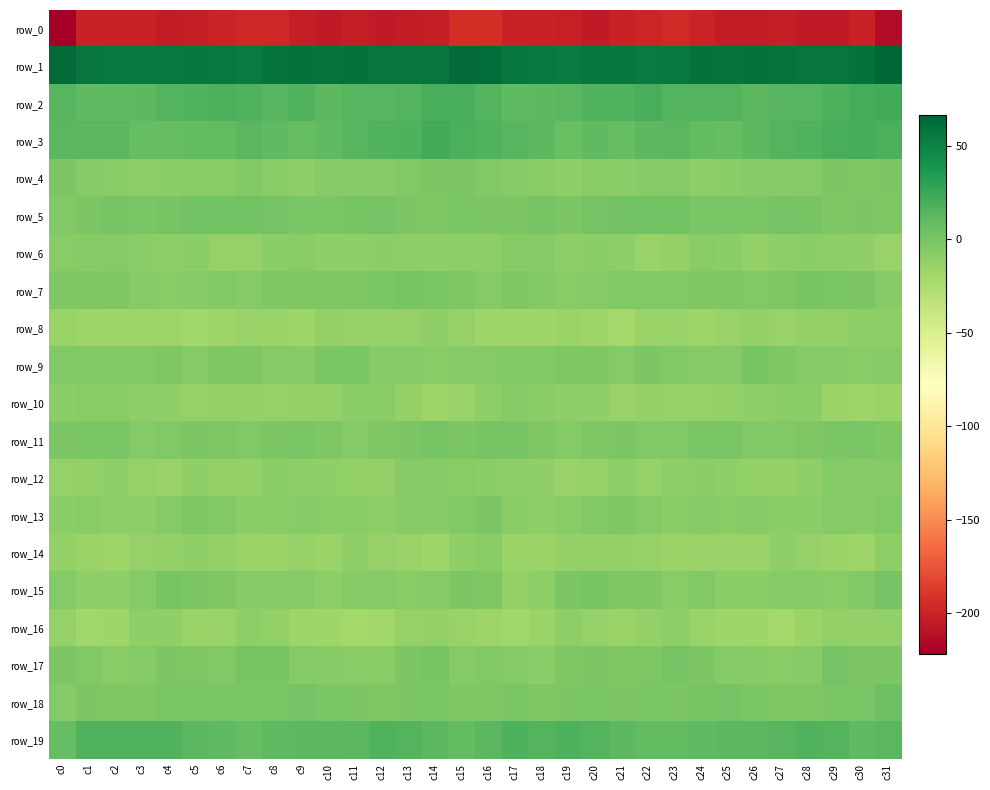

Reading left to right, extract all data points from this chart.

row_0: c0=-221.5	c1=-200.4	c2=-201.2	c3=-201.0	c4=-204.3	c5=-203.3	c6=-199.0	c7=-197.1	c8=-197.8	c9=-203.0	c10=-204.7	c11=-203.1	c12=-204.7	c13=-204.5	c14=-203.1	c15=-193.8	c16=-193.5	c17=-200.9	c18=-200.9	c19=-201.9	c20=-205.1	c21=-201.2	c22=-198.9	c23=-196.1	c24=-200.0	c25=-204.0	c26=-204.2	c27=-203.4	c28=-204.7	c29=-204.7	c30=-200.9	c31=-213.5
row_1: c0=63.5	c1=57.4	c2=55.7	c3=55.4	c4=56.1	c5=56.9	c6=55.1	c7=54.4	c8=58.7	c9=60.1	c10=59.3	c11=59.9	c12=57.4	c13=57.8	c14=58.3	c15=63.1	c16=62.0	c17=56.2	c18=55.9	c19=54.8	c20=57.1	c21=56.1	c22=54.2	c23=56.1	c24=59.9	c25=59.2	c26=60.2	c27=58.9	c28=57.5	c29=57.7	c30=59.9	c31=66.2
row_2: c0=14.4	c1=11.1	c2=11.0	c3=11.9	c4=15.1	c5=16.5	c6=18.6	c7=16.5	c8=13.4	c9=16.2	c10=11.7	c11=13.5	c12=13.6	c13=15.1	c14=19.8	c15=19.0	c16=15.5	c17=11.1	c18=11.5	c19=12.4	c20=16.3	c21=16.6	c22=19.1	c23=14.6	c24=14.5	c25=14.6	c26=11.6	c27=14.0	c28=13.8	c29=16.9	c30=20.6	c31=22.0
row_3: c0=12.9	c1=12.7	c2=12.4	c3=7.9	c4=8.7	c5=9.5	c6=9.1	c7=13.4	c8=10.9	c9=8.2	c10=10.2	c11=14.0	c12=15.8	c13=17.2	c14=21.4	c15=18.3	c16=16.0	c17=13.7	c18=11.2	c19=6.6	c20=10.4	c21=8.2	c22=11.4	c23=12.5	c24=9.8	c25=8.2	c26=11.6	c27=15.1	c28=15.9	c29=19.2	c30=20.5	c31=18.6
row_4: c0=-1.9	c1=-6.0	c2=-7.0	c3=-9.7	c4=-8.6	c5=-7.8	c6=-7.7	c7=-4.1	c8=-7.5	c9=-10.3	c10=-6.7	c11=-6.0	c12=-5.0	c13=-3.6	c14=-1.4	c15=-2.3	c16=-3.7	c17=-6.2	c18=-7.3	c19=-10.5	c20=-7.1	c21=-8.5	c22=-6.1	c23=-4.6	c24=-9.3	c25=-8.9	c26=-6.4	c27=-5.6	c28=-5.0	c29=-2.0	c30=-2.5	c31=-1.3
row_5: c0=-4.4	c1=-2.3	c2=0.4	c3=-0.8	c4=0.3	c5=2.2	c6=3.1	c7=2.6	c8=1.1	c9=-1.1	c10=-0.4	c11=0.3	c12=1.4	c13=-1.6	c14=-3.0	c15=-0.8	c16=-2.0	c17=-1.3	c18=0.9	c19=-1.5	c20=1.6	c21=2.5	c22=2.8	c23=2.5	c24=-0.3	c25=-0.4	c26=-0.8	c27=1.1	c28=0.6	c29=-3.1	c30=-2.3	c31=-2.8
row_6: c0=-7.1	c1=-6.8	c2=-5.1	c3=-8.2	c4=-9.9	c5=-8.5	c6=-13.1	c7=-13.6	c8=-8.8	c9=-7.8	c10=-10.5	c11=-10.4	c12=-8.7	c13=-9.1	c14=-10.3	c15=-9.9	c16=-9.3	c17=-6.3	c18=-5.4	c19=-9.8	c20=-9.0	c21=-10.0	c22=-14.4	c23=-11.7	c24=-7.7	c25=-8.9	c26=-11.5	c27=-9.6	c28=-8.5	c29=-9.8	c30=-11.1	c31=-14.6
row_7: c0=-3.4	c1=-3.1	c2=-3.1	c3=-6.6	c4=-6.9	c5=-4.7	c6=-4.0	c7=-5.0	c8=-3.3	c9=-2.9	c10=-3.4	c11=-3.0	c12=-0.6	c13=0.1	c14=-0.9	c15=-3.1	c16=-5.4	c17=-3.1	c18=-4.2	c19=-7.3	c20=-6.3	c21=-4.1	c22=-4.5	c23=-4.5	c24=-2.7	c25=-3.2	c26=-3.5	c27=-2.5	c28=0.5	c29=-0.4	c30=-1.9	c31=-5.9
row_8: c0=-15.3	c1=-16.6	c2=-17.8	c3=-16.0	c4=-15.9	c5=-19.1	c6=-17.3	c7=-14.0	c8=-15.0	c9=-16.5	c10=-11.9	c11=-13.3	c12=-12.7	c13=-12.5	c14=-10.3	c15=-12.8	c16=-18.1	c17=-17.8	c18=-17.3	c19=-15.4	c20=-17.2	c21=-19.5	c22=-15.5	c23=-13.7	c24=-16.4	c25=-14.4	c26=-12.1	c27=-13.6	c28=-12.1	c29=-12.1	c30=-10.0	c31=-9.9
row_9: c0=-4.0	c1=-4.2	c2=-3.8	c3=-3.8	c4=-2.5	c5=-5.3	c6=-3.2	c7=-2.5	c8=-4.8	c9=-6.4	c10=-1.1	c11=-0.5	c12=-6.0	c13=-5.8	c14=-6.9	c15=-5.4	c16=-4.6	c17=-4.0	c18=-4.1	c19=-3.0	c20=-3.2	c21=-5.5	c22=-1.8	c23=-3.7	c24=-5.5	c25=-5.1	c26=0.6	c27=-3.3	c28=-5.7	c29=-6.4	c30=-7.0	c31=-6.8
row_10: c0=-8.2	c1=-7.0	c2=-7.1	c3=-10.6	c4=-10.6	c5=-13.1	c6=-12.4	c7=-11.8	c8=-13.3	c9=-11.9	c10=-12.2	c11=-9.0	c12=-7.9	c13=-12.2	c14=-16.6	c15=-13.6	c16=-9.6	c17=-6.3	c18=-8.6	c19=-10.7	c20=-11.3	c21=-13.7	c22=-11.4	c23=-12.9	c24=-12.7	c25=-12.4	c26=-11.1	c27=-8.3	c28=-8.7	c29=-14.7	c30=-16.4	c31=-14.7
row_11: c0=-1.9	c1=-0.3	c2=-1.0	c3=-5.1	c4=-3.5	c5=-1.9	c6=-3.0	c7=-3.9	c8=-2.2	c9=-0.1	c10=-2.7	c11=-4.9	c12=-2.4	c13=-1.5	c14=0.4	c15=-1.9	c16=0.4	c17=0.4	c18=-2.6	c19=-5.0	c20=-2.6	c21=-2.1	c22=-3.7	c23=-3.8	c24=-1.1	c25=-0.3	c26=-4.4	c27=-3.6	c28=-2.4	c29=-0.4	c30=-0.6	c31=-2.6
row_12: c0=-13.0	c1=-11.6	c2=-10.7	c3=-13.1	c4=-14.2	c5=-10.8	c6=-11.5	c7=-11.6	c8=-8.2	c9=-10.8	c10=-11.2	c11=-12.4	c12=-11.9	c13=-6.7	c14=-5.9	c15=-7.3	c16=-8.0	c17=-10.7	c18=-10.9	c19=-14.0	c20=-13.3	c21=-10.0	c22=-12.8	c23=-9.9	c24=-9.0	c25=-10.4	c26=-12.0	c27=-12.4	c28=-10.6	c29=-5.2	c30=-6.3	c31=-6.2
row_13: c0=-8.3	c1=-7.7	c2=-9.4	c3=-10.0	c4=-5.4	c5=-3.1	c6=-3.6	c7=-8.2	c8=-7.0	c9=-6.8	c10=-6.9	c11=-7.1	c12=-9.8	c13=-6.1	c14=-6.6	c15=-3.7	c16=-1.4	c17=-7.3	c18=-10.3	c19=-8.0	c20=-4.5	c21=-2.6	c22=-5.7	c23=-8.0	c24=-6.5	c25=-7.1	c26=-6.6	c27=-8.3	c28=-9.0	c29=-5.6	c30=-6.2	c31=-3.9
row_14: c0=-11.4	c1=-14.7	c2=-16.3	c3=-13.5	c4=-11.7	c5=-11.2	c6=-12.0	c7=-15.0	c8=-15.6	c9=-13.1	c10=-15.0	c11=-11.2	c12=-12.6	c13=-14.2	c14=-17.1	c15=-10.7	c16=-7.5	c17=-15.5	c18=-15.6	c19=-12.1	c20=-11.7	c21=-11.5	c22=-12.6	c23=-15.7	c24=-14.5	c25=-14.0	c26=-13.9	c27=-10.7	c28=-13.5	c29=-15.5	c30=-16.1	c31=-9.1
row_15: c0=-5.5	c1=-11.3	c2=-11.0	c3=-4.9	c4=0.5	c5=-2.1	c6=-3.2	c7=-6.1	c8=-5.8	c9=-5.6	c10=-9.8	c11=-5.8	c12=-5.7	c13=-7.3	c14=-5.9	c15=-1.6	c16=-3.1	c17=-11.9	c18=-9.1	c19=-2.2	c20=0.2	c21=-3.1	c22=-3.2	c23=-7.0	c24=-4.6	c25=-8.1	c26=-8.3	c27=-5.1	c28=-6.3	c29=-7.6	c30=-4.2	c31=1.1
row_16: c0=-12.6	c1=-18.1	c2=-17.9	c3=-11.0	c4=-10.9	c5=-15.5	c6=-14.1	c7=-10.1	c8=-12.0	c9=-16.8	c10=-17.4	c11=-19.8	c12=-18.1	c13=-12.9	c14=-11.8	c15=-14.5	c16=-16.2	c17=-19.2	c18=-15.5	c19=-9.7	c20=-13.2	c21=-15.5	c22=-12.5	c23=-10.2	c24=-13.8	c25=-17.4	c26=-17.8	c27=-20.1	c28=-15.7	c29=-12.2	c30=-12.2	c31=-12.1
row_17: c0=-1.9	c1=-3.6	c2=-7.6	c3=-5.2	c4=-1.3	c5=-3.4	c6=-3.5	c7=0.4	c8=0.8	c9=-4.6	c10=-6.1	c11=-7.3	c12=-7.4	c13=-1.3	c14=0.6	c15=-4.9	c16=-3.8	c17=-4.6	c18=-8.2	c19=-2.7	c20=-2.0	c21=-3.4	c22=-2.9	c23=1.4	c24=-1.2	c25=-5.3	c26=-6.7	c27=-7.5	c28=-6.0	c29=1.1	c30=-1.2	c31=-2.2
row_18: c0=-5.5	c1=-2.1	c2=-2.4	c3=-2.7	c4=-0.4	c5=-1.1	c6=-0.9	c7=-0.6	c8=-0.7	c9=1.7	c10=-0.4	c11=-2.2	c12=-2.7	c13=-1.5	c14=-1.1	c15=-2.5	c16=-2.9	c17=-0.9	c18=-3.4	c19=-1.4	c20=-0.4	c21=-1.3	c22=-0.5	c23=-1.5	c24=0.6	c25=1.0	c26=-1.0	c27=-2.7	c28=-2.5	c29=-0.9	c30=-0.6	c31=4.8
row_19: c0=8.4	c1=16.3	c2=16.2	c3=16.0	c4=16.7	c5=13.2	c6=10.4	c7=8.7	c8=10.1	c9=11.3	c10=11.9	c11=12.9	c12=16.2	c13=15.5	c14=11.5	c15=9.7	c16=13.4	c17=17.6	c18=15.3	c19=17.3	c20=15.3	c21=12.2	c22=9.7	c23=9.0	c24=10.6	c25=11.5	c26=12.0	c27=14.3	c28=16.0	c29=14.5	c30=11.1	c31=12.6